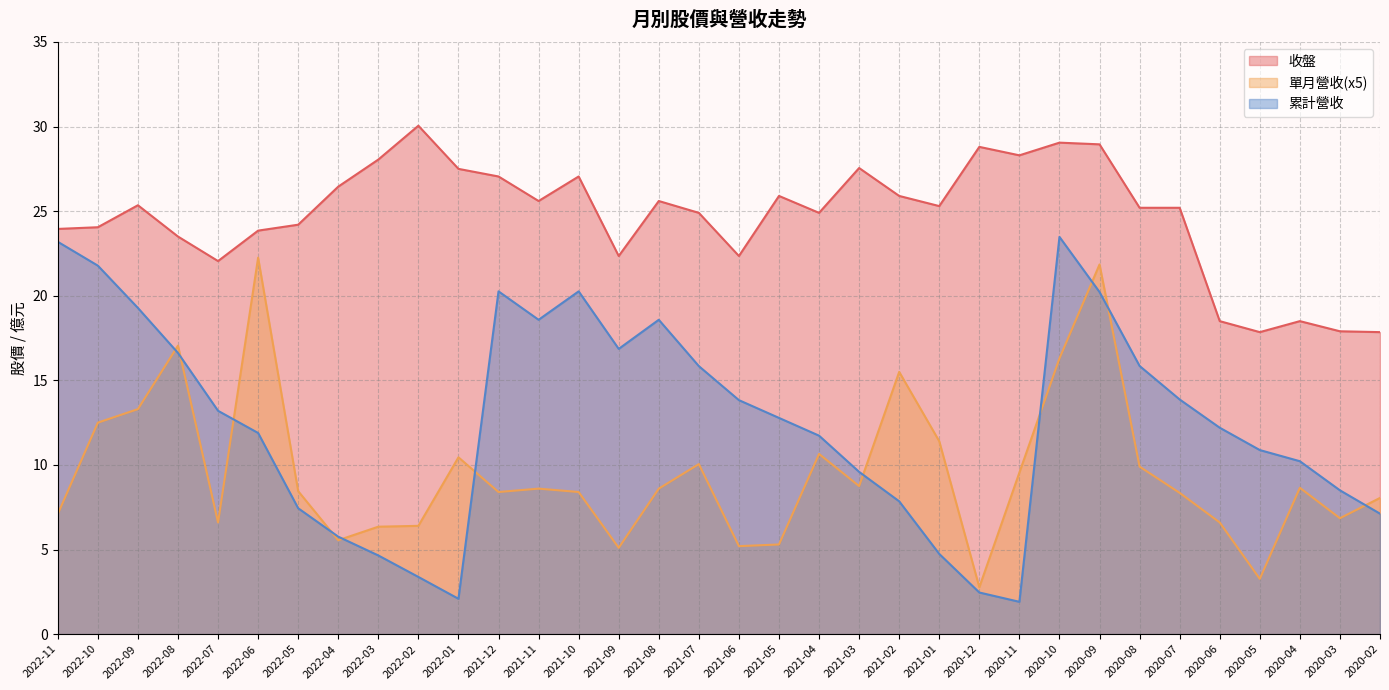

True or false: 單月營收 and 收盤 cross at least once.

False